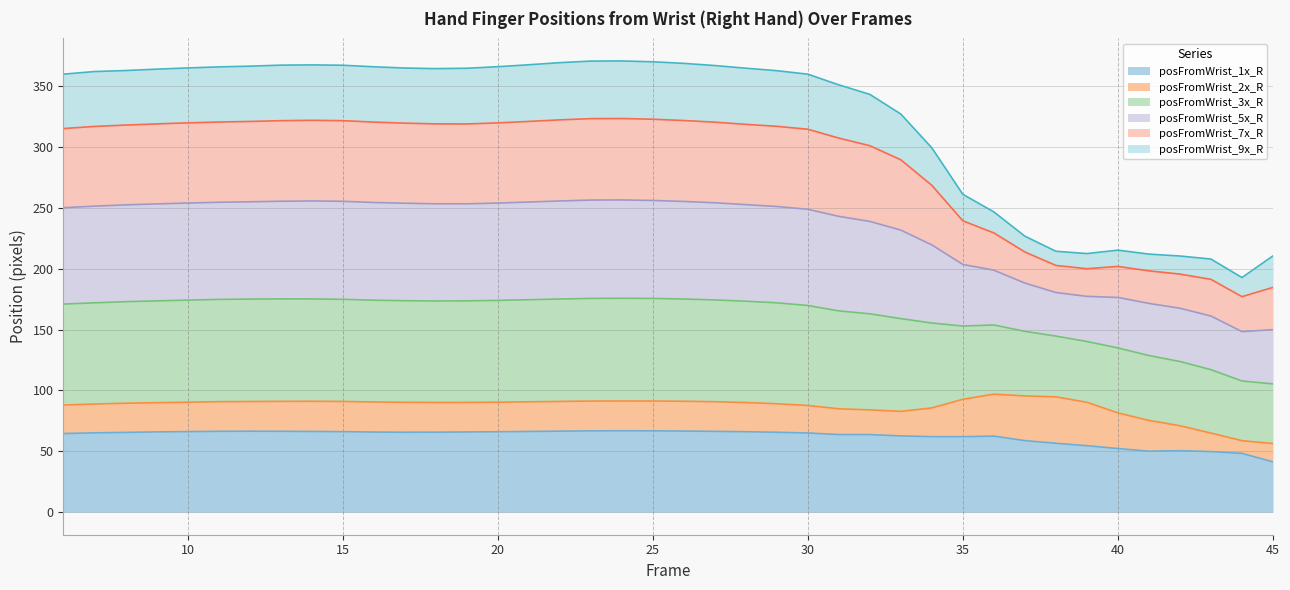

What is the minimum value for posFromWrist_1x_R?

41.3